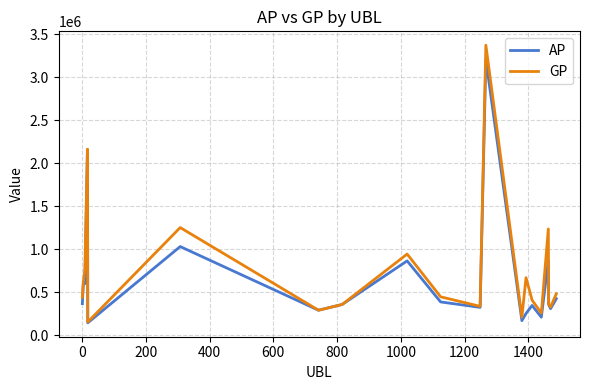

Which series has the widest spread of values?

GP